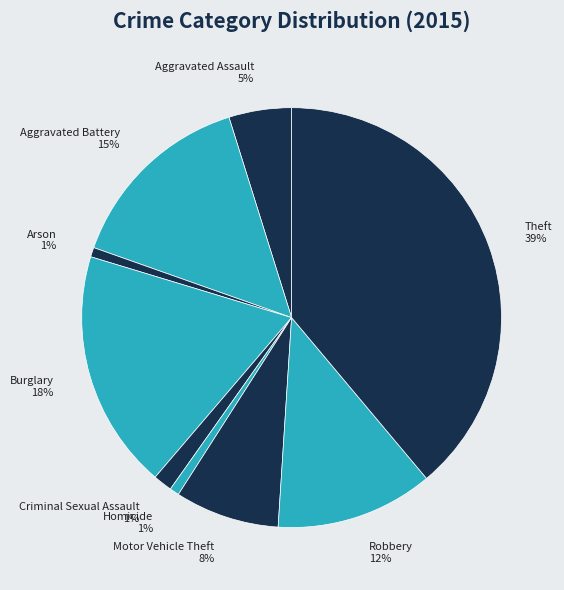

Is the sum of Homicide and Theft greater than half?

No